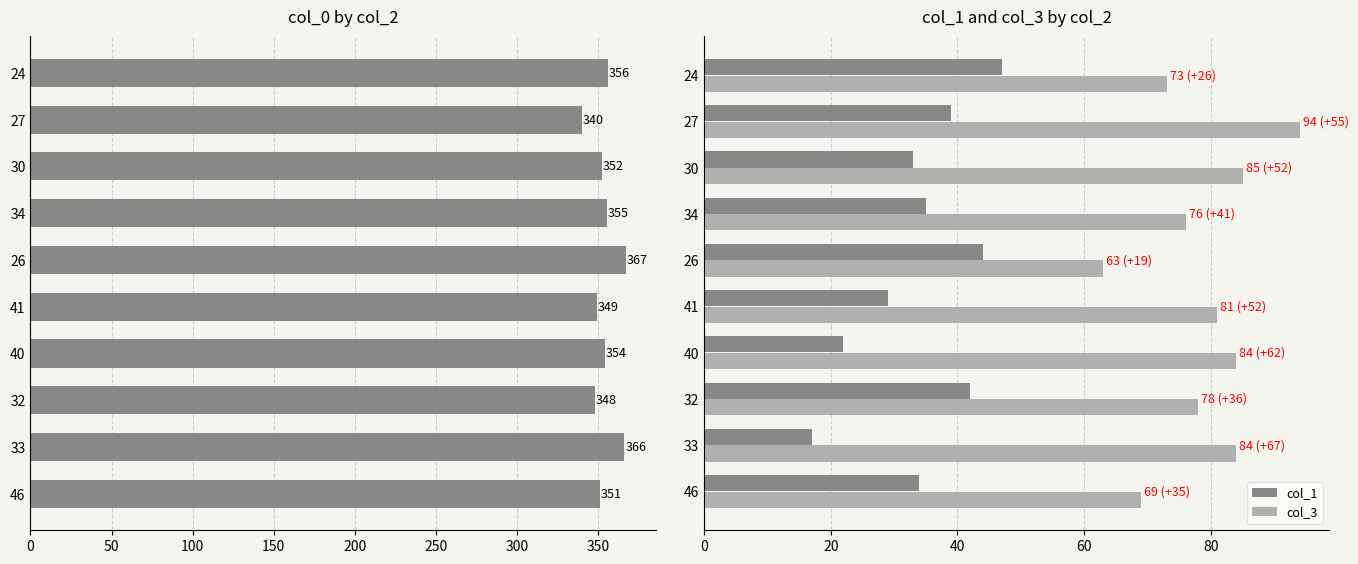

Is the value of col_1 at 27 greater than the value of col_3 at 33?

No